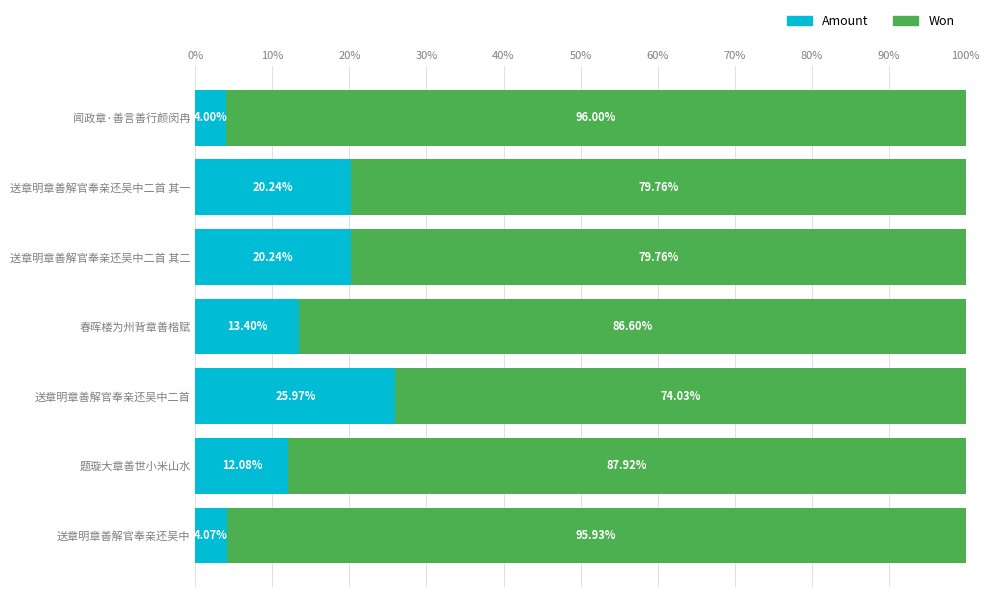

What is the total value across all series at 题璇大章善世小米山水?

100.0